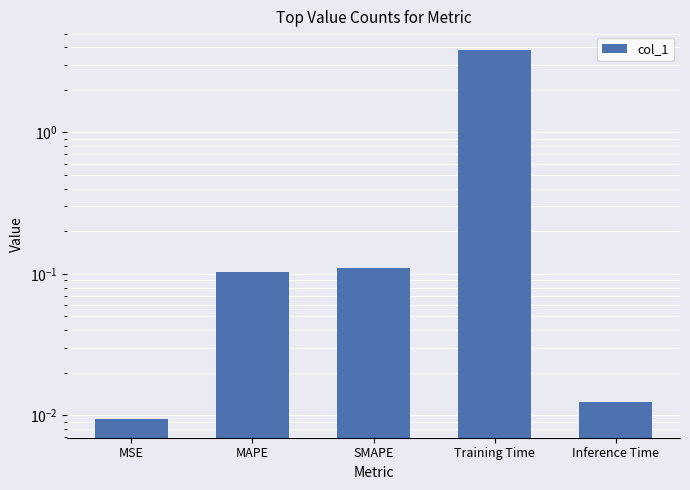

How many data points does each series have?

5